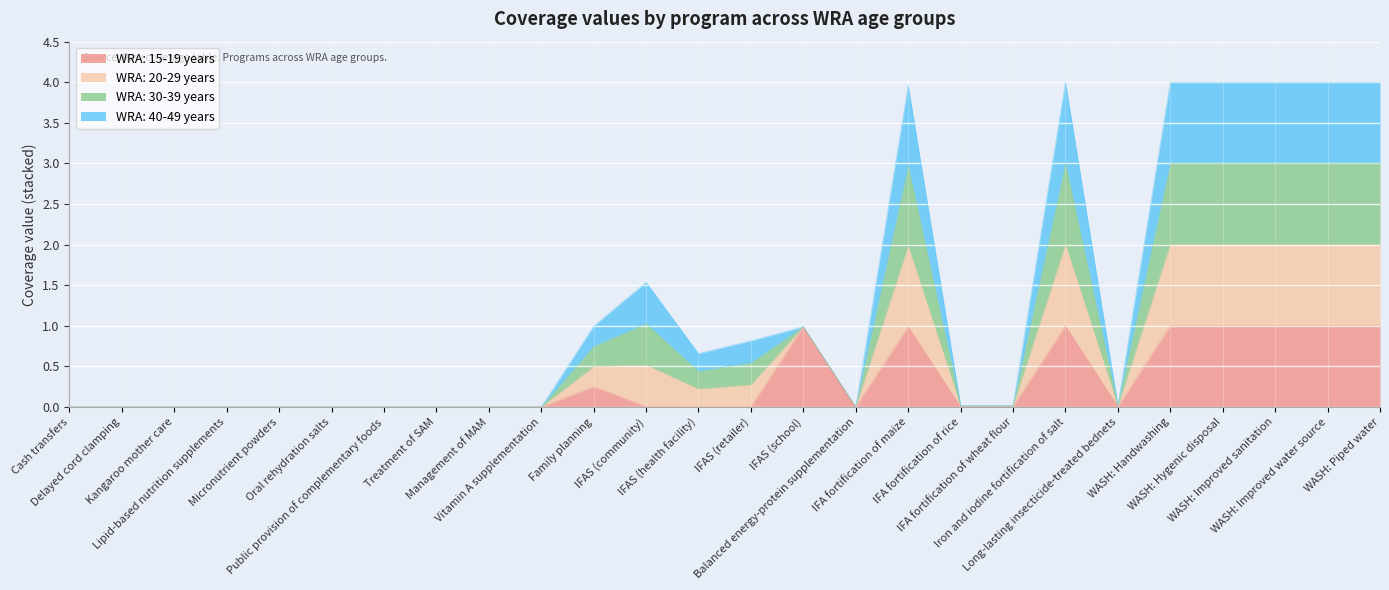

Between Micronutrient powders and IFAS (health facility), which series saw the biggest shift?

WRA: 20-29 years